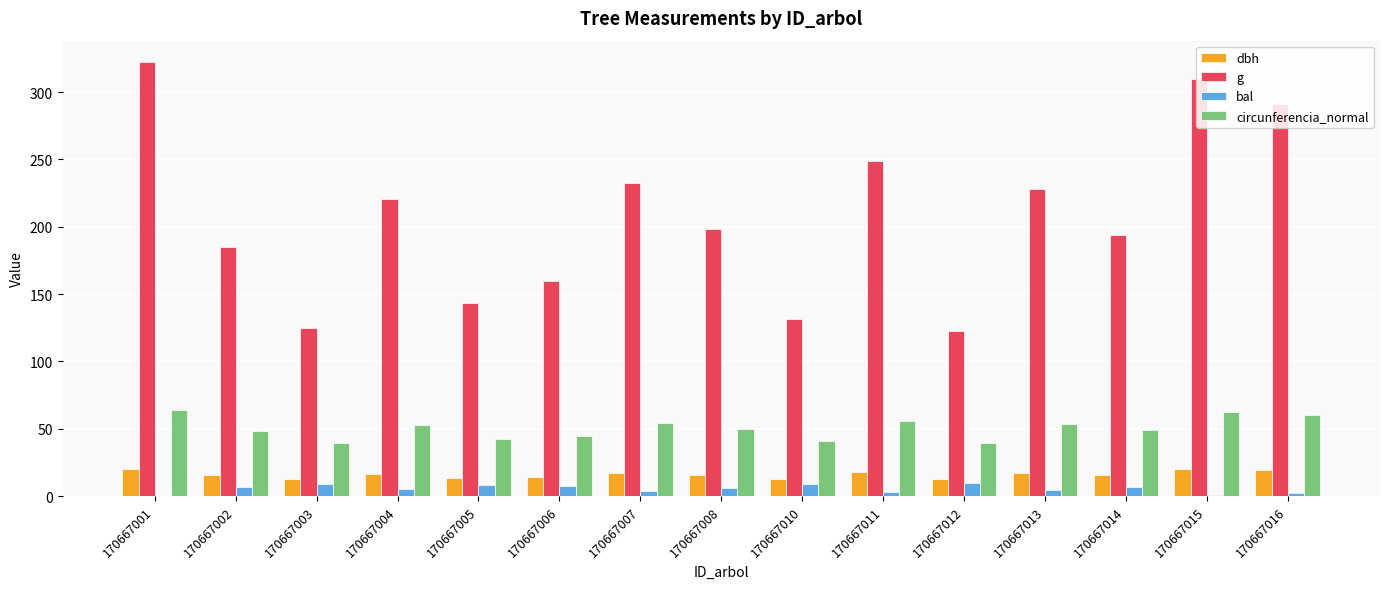

Which series changed the most between 170667004 and 170667007?

g